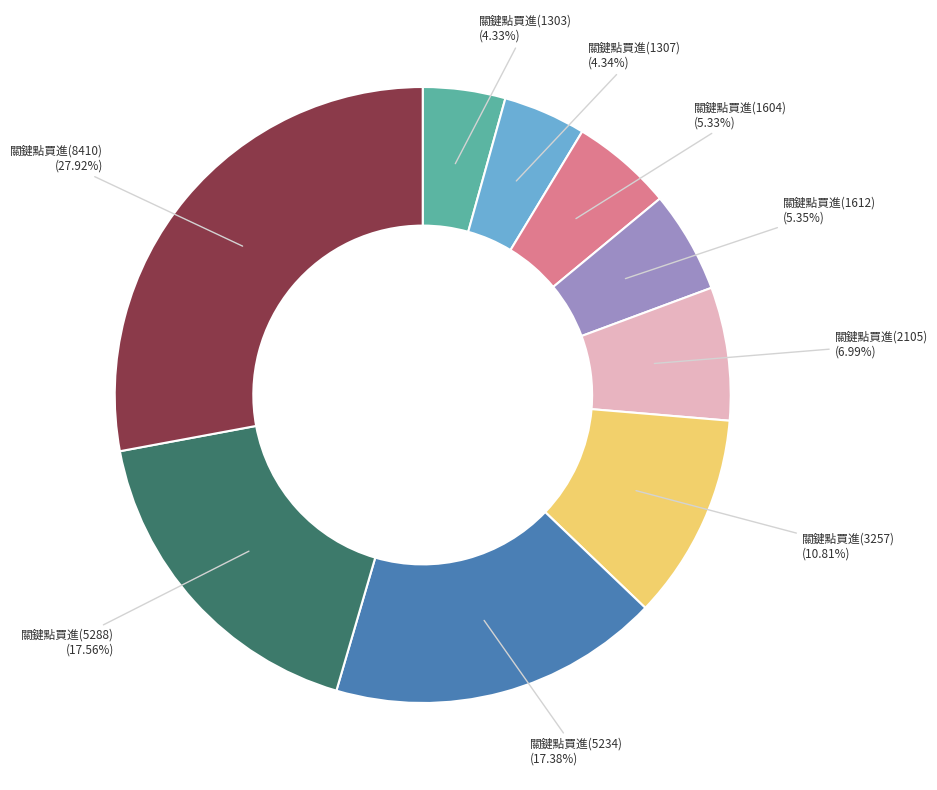

Is there any slice that represents more than half of the pie?

No